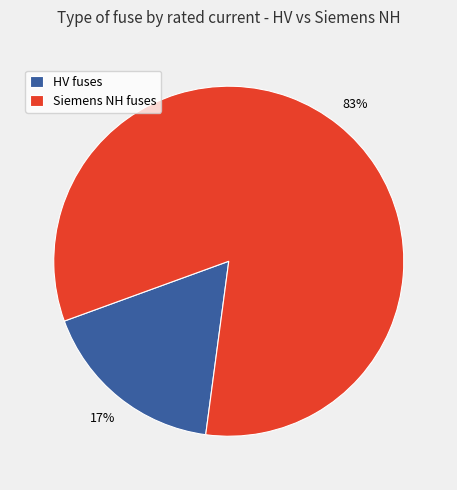

Which slice is the smallest?

HV fuses